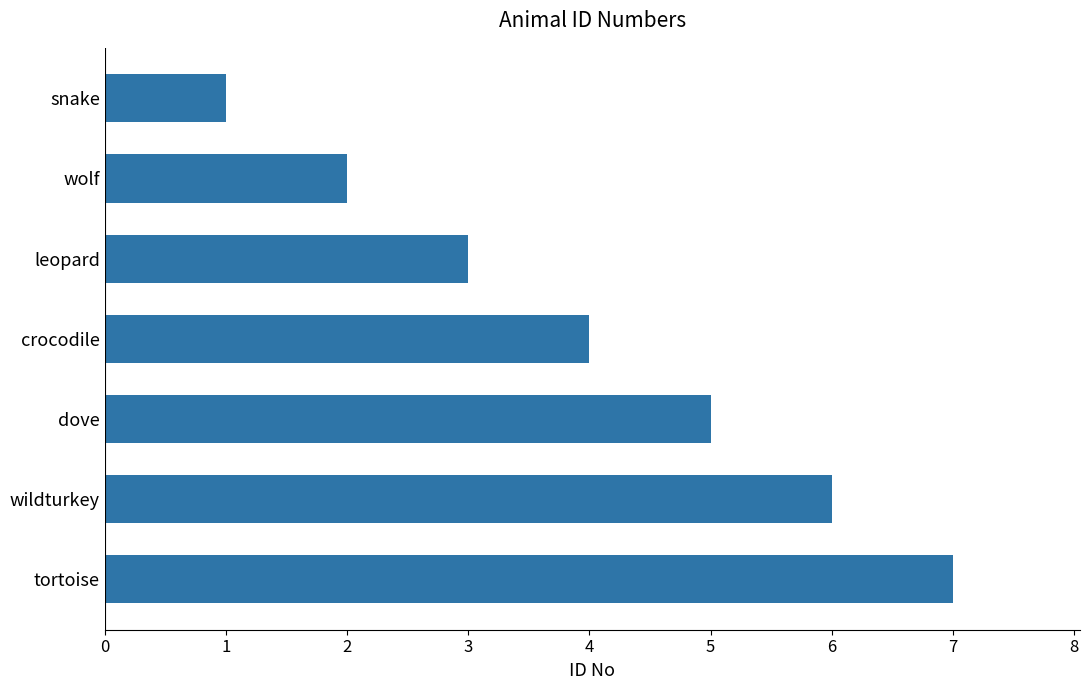

The chart shows a value of 7 at tortoise. True or false?

True